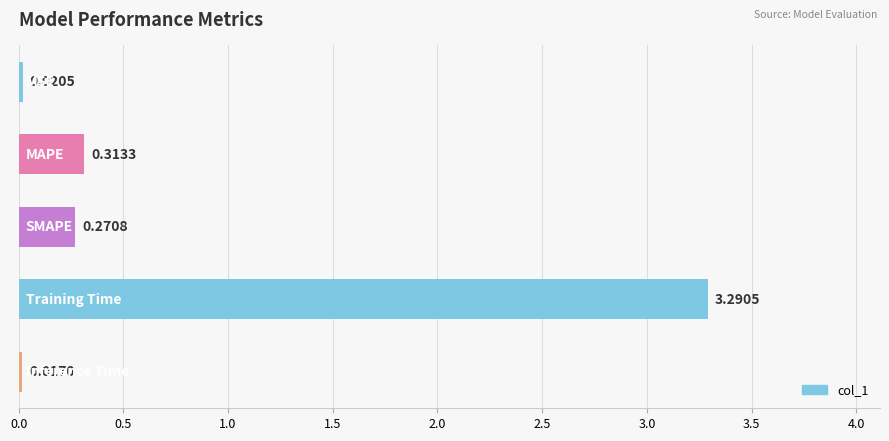

What is the average value?

0.8